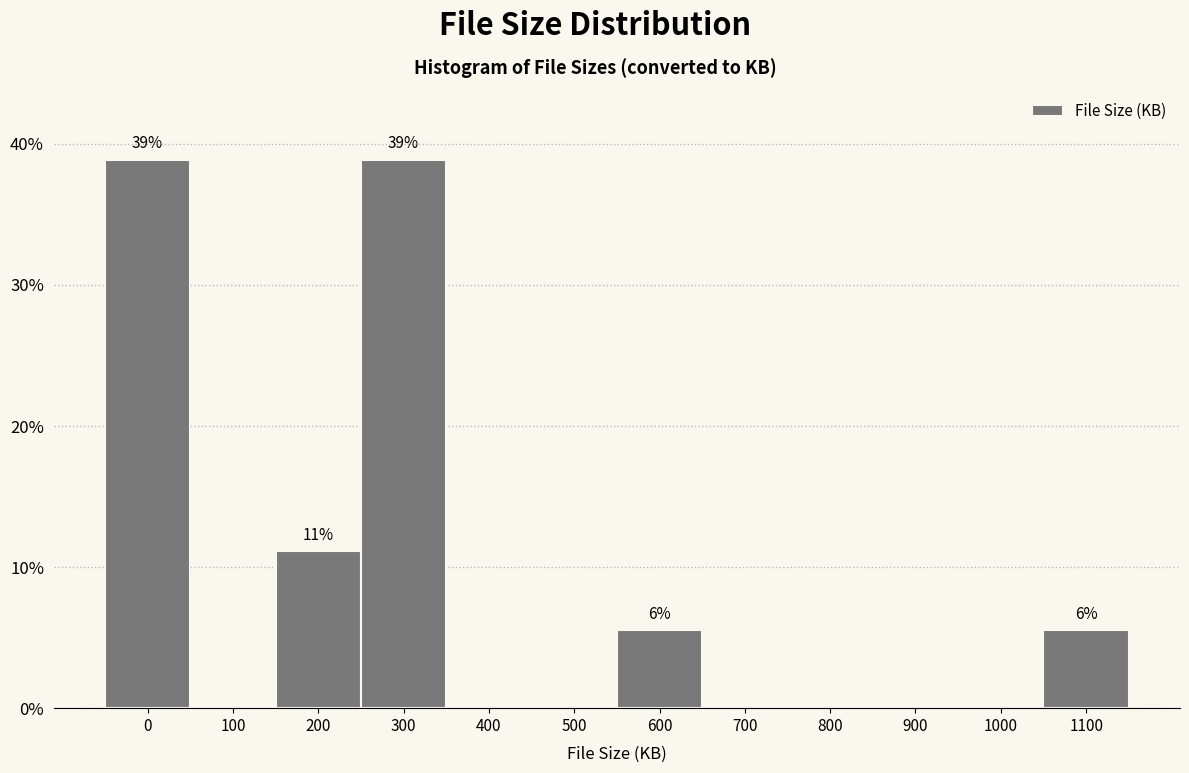

Reading left to right, list all the values displayed in this chart.

0=38.9	100=0.0	200=11.1	300=38.9	400=0.0	500=0.0	600=5.6	700=0.0	800=0.0	900=0.0	1000=0.0	1100=5.6